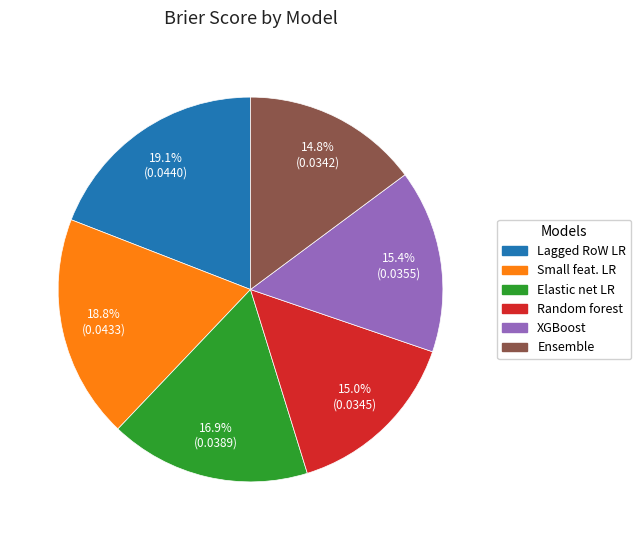

Is there any slice that represents more than half of the pie?

No